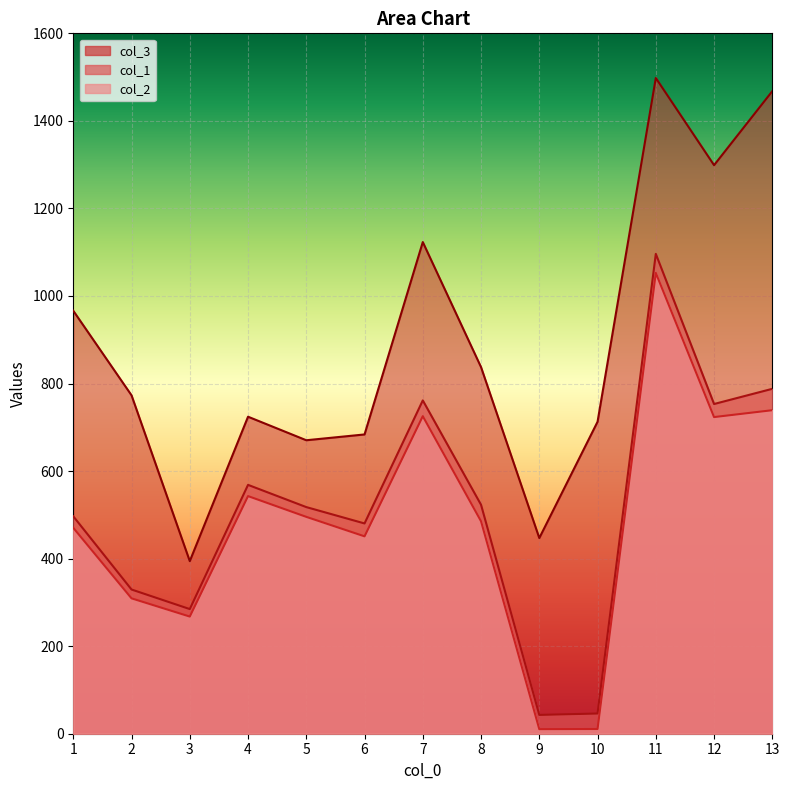

What is the minimum value shown in the chart?

10.4